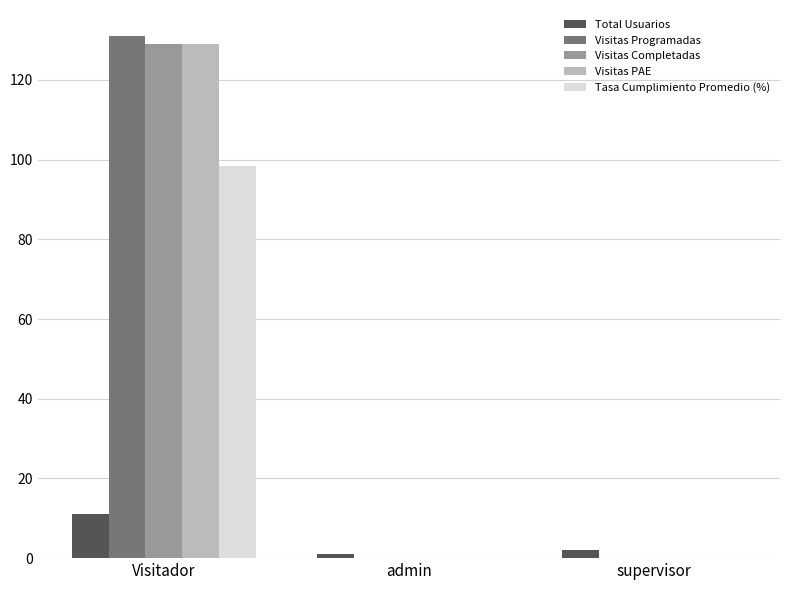

Is it true that Visitas Completadas equals 0.0 at supervisor?

True